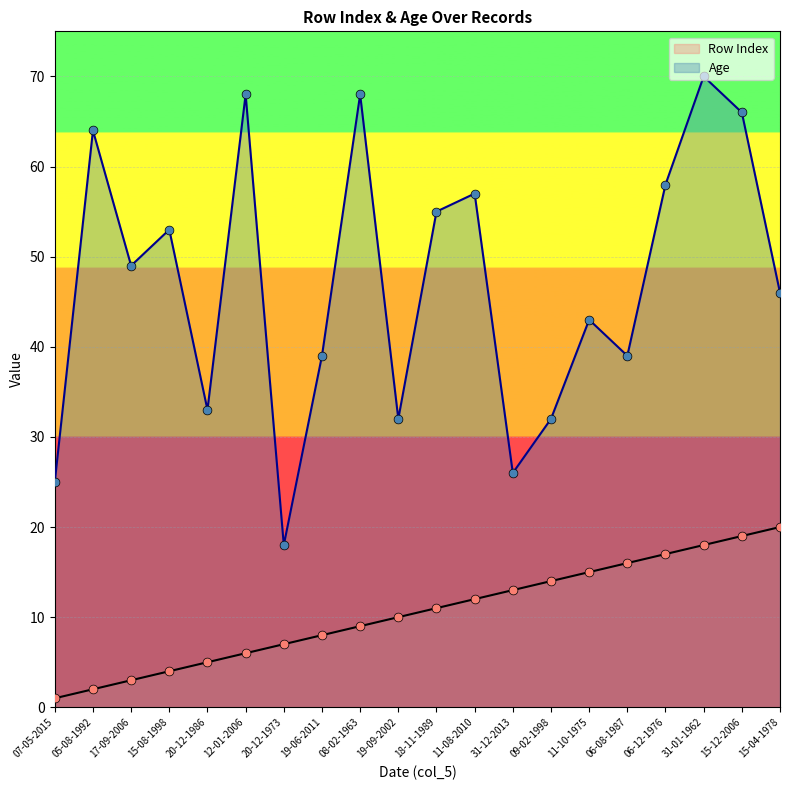

Which series contains the highest Y value?

Age